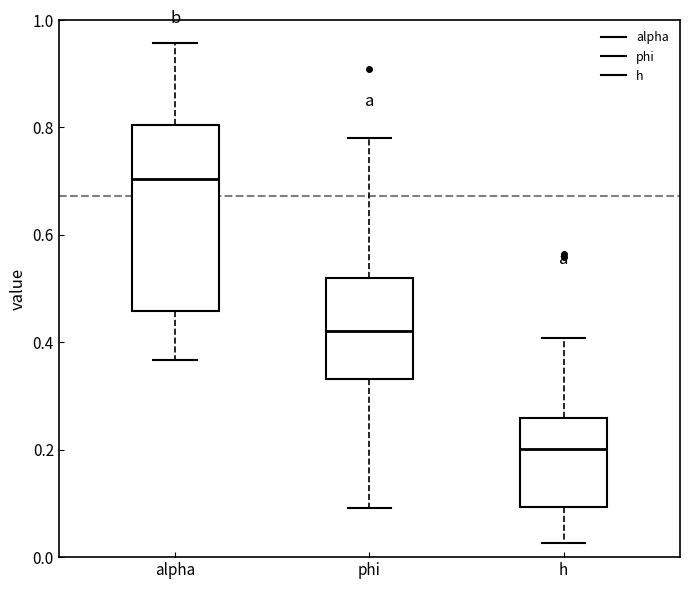

Where is the lower edge of the box for h on the y-axis? The values are not printed on the chart, so give them approximately, as read against the axis.

0.10